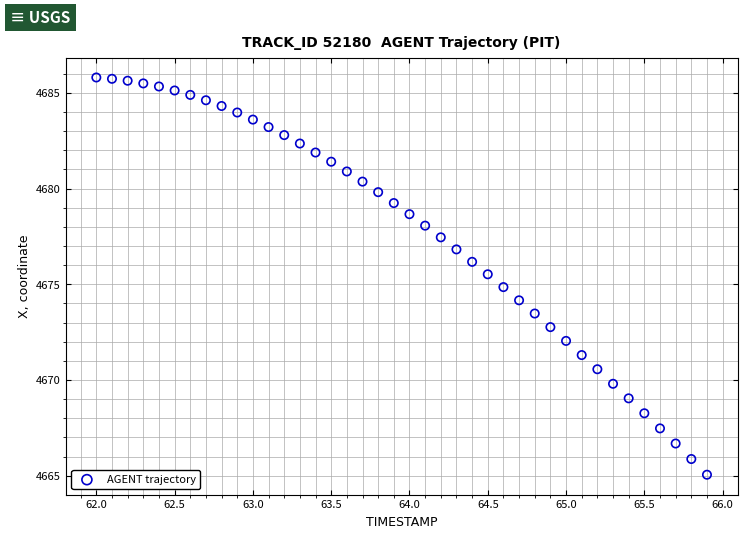

What is the range of X values (max minus min)?

3.9